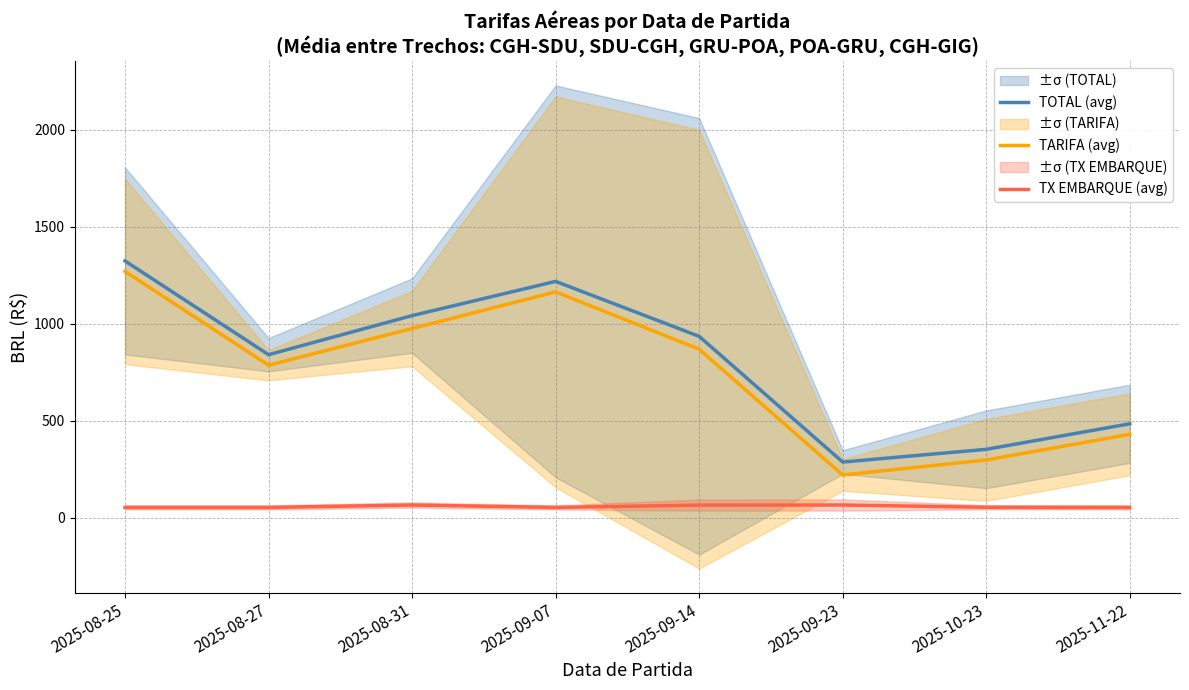

What is the label of the 6th point from the right?

2025-08-31